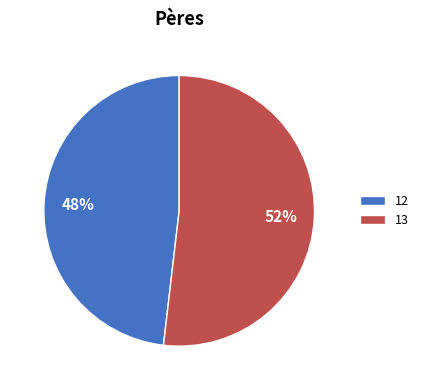

Combined, do 12 and 13 account for over 50%?

Yes